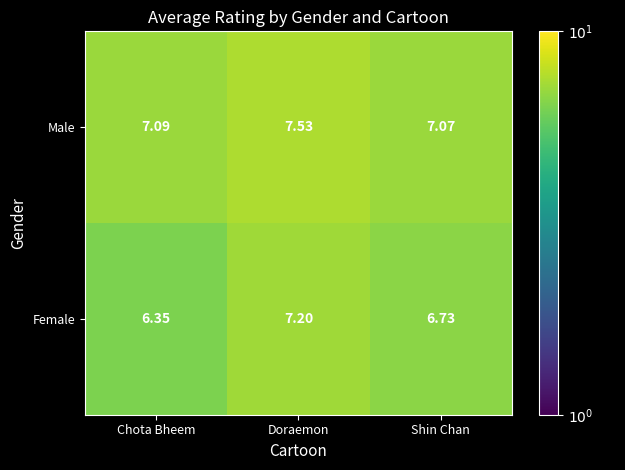

At how many categories does at least one series exceed 7?

3